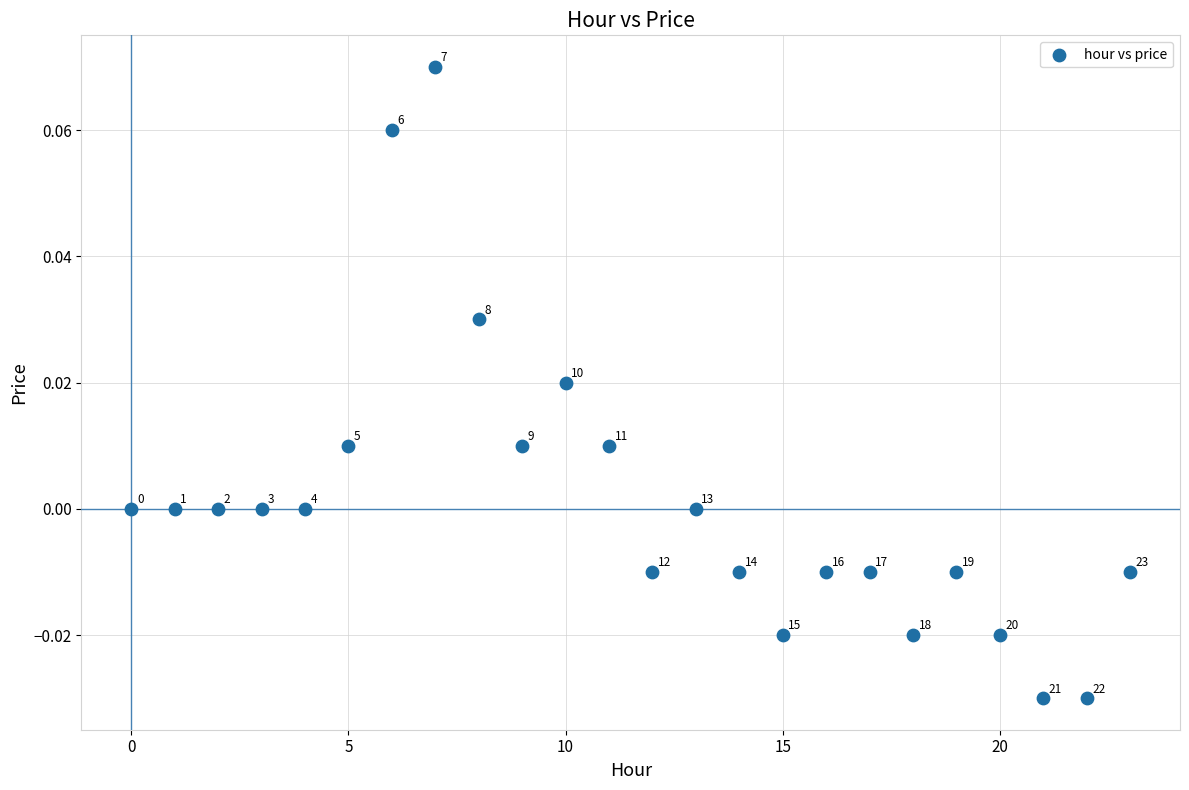

Count the number of points in this scatter plot.

24